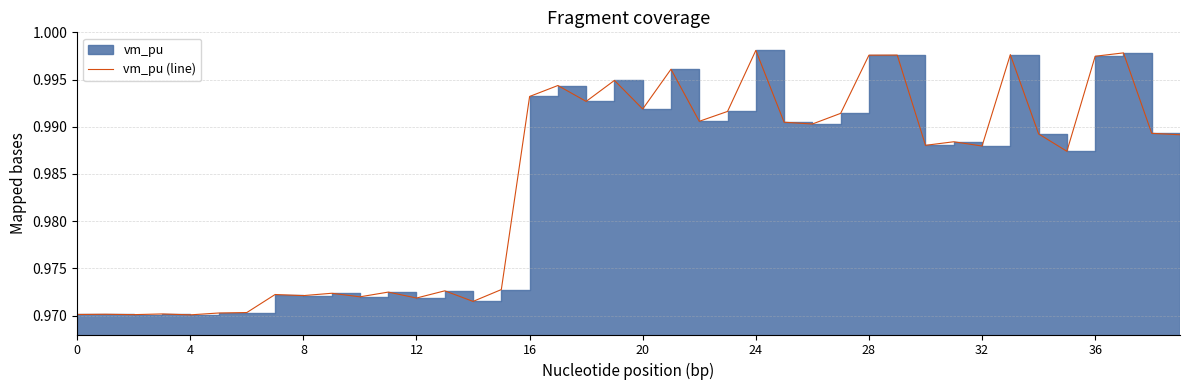

What is the sum of the values at 30 and 17?

2.0